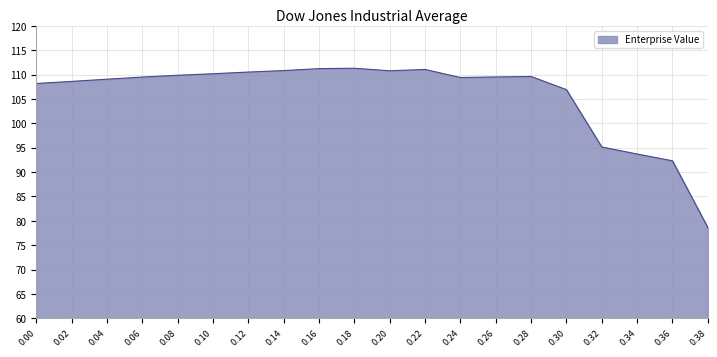

What is the change in value from 0.12 to 0.38?

-31.9